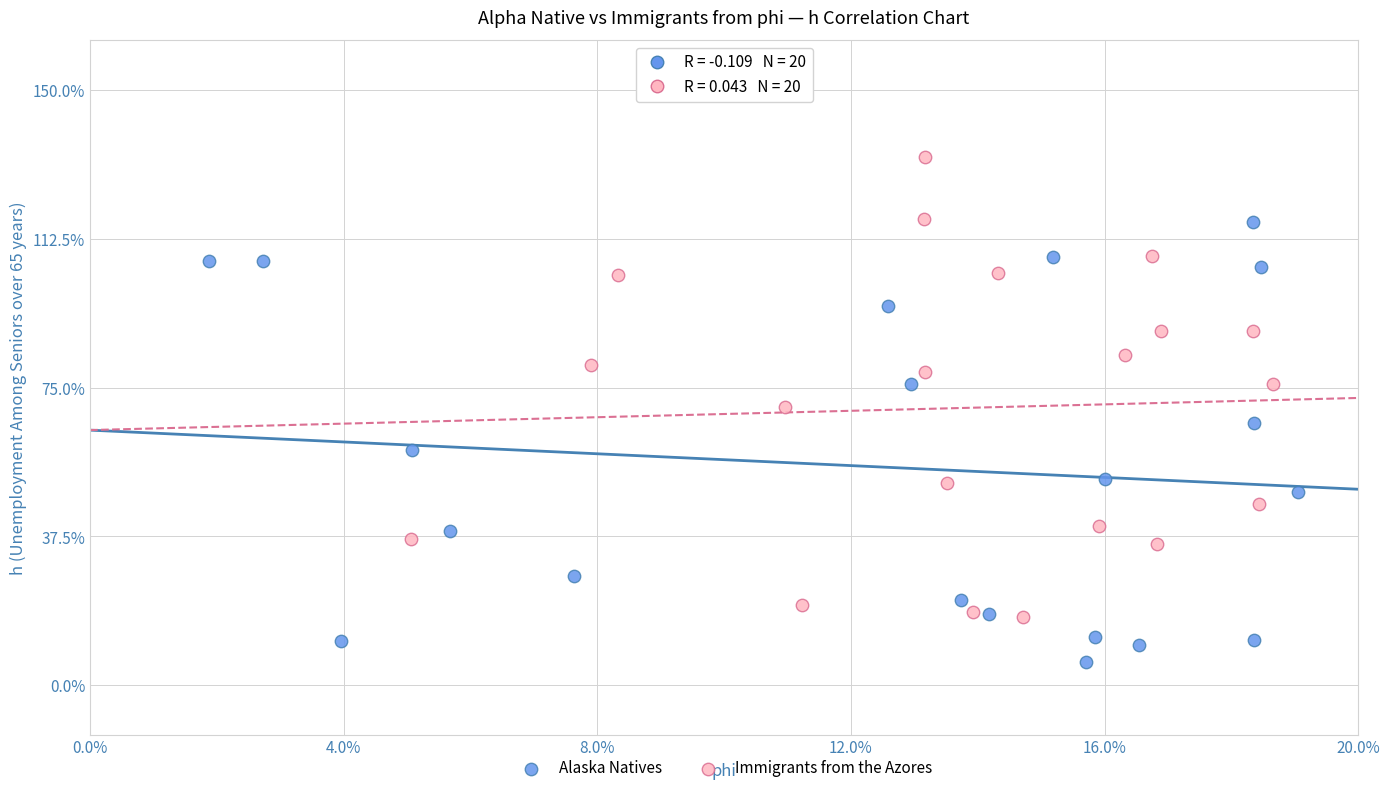

Which series has the widest spread of Y values?

Immigrants from the Azores